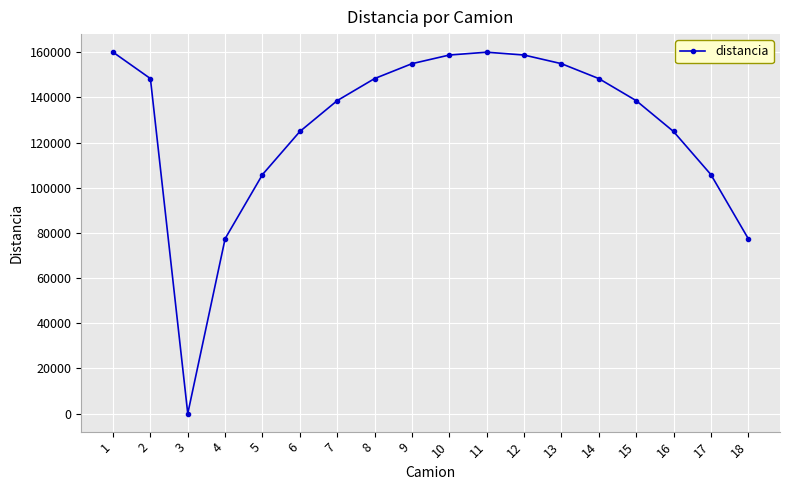

What is the change in value from 9 to 15?

-16355.0